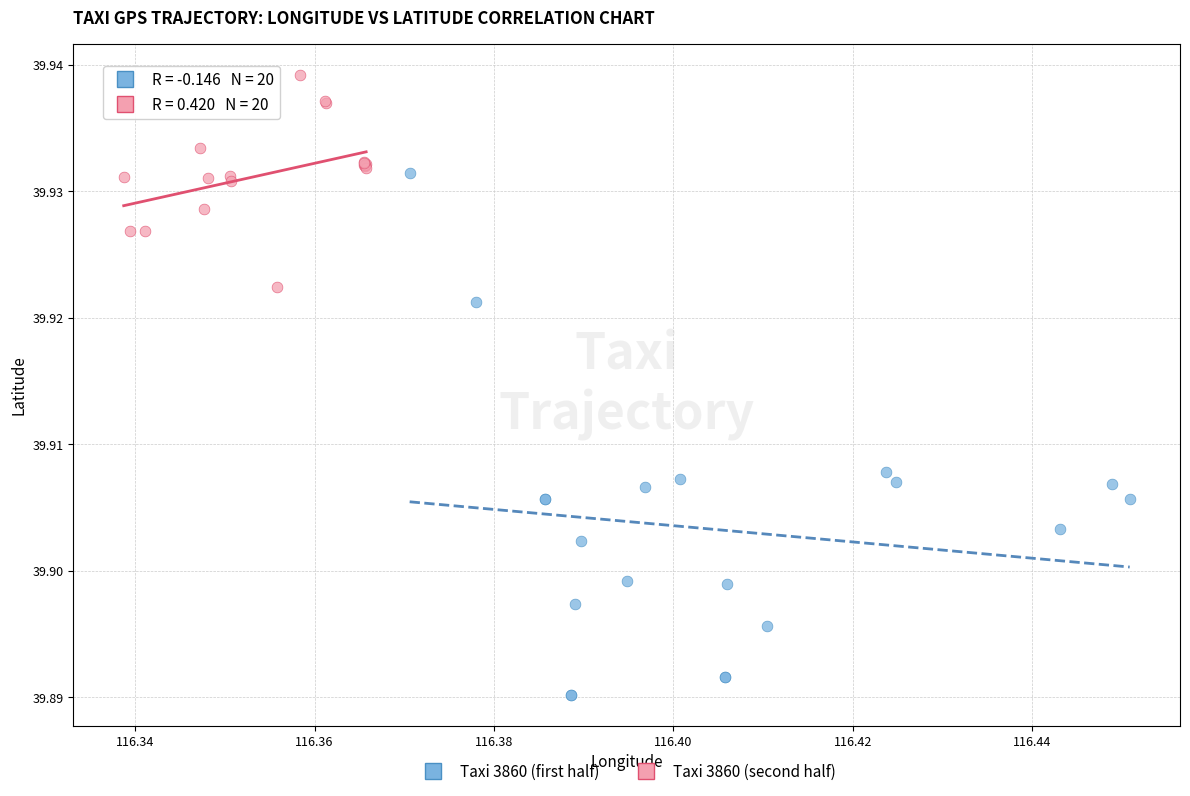

What are all the series names shown in the legend?

Taxi 3860 (first half), Taxi 3860 (second half)